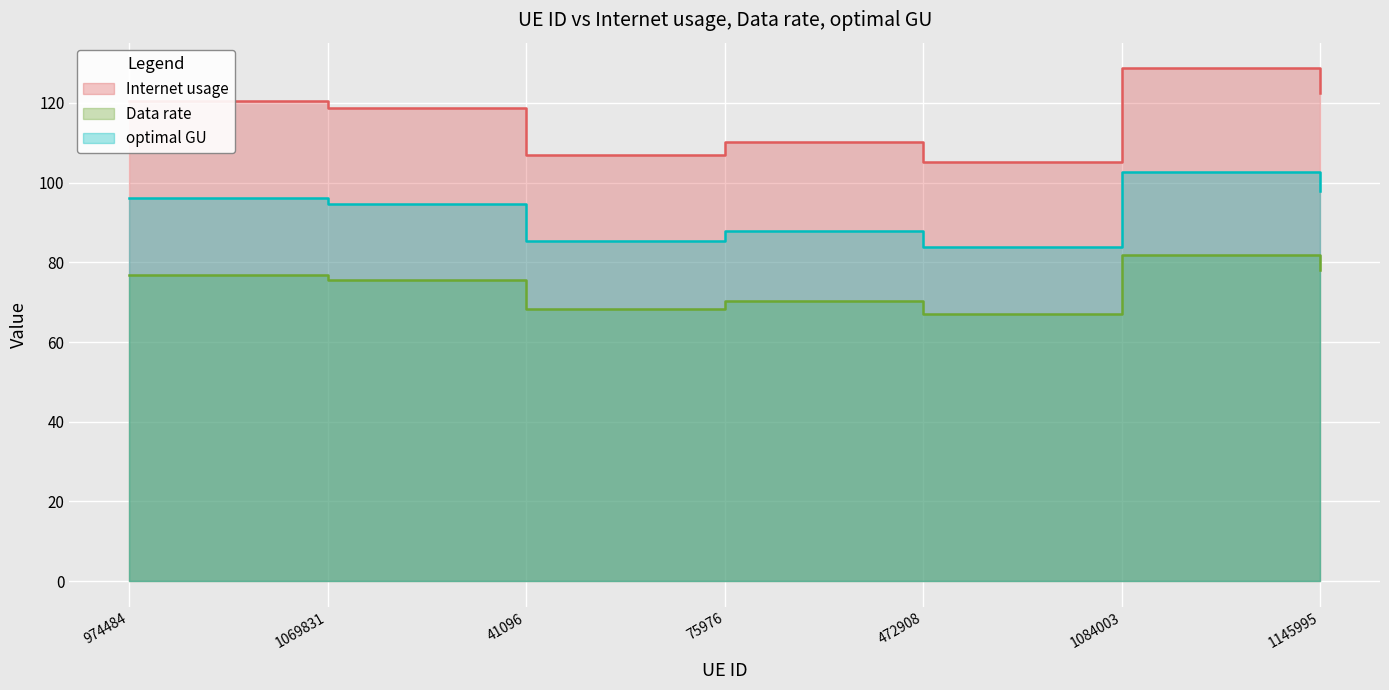

Count the number of data series in this chart.

3